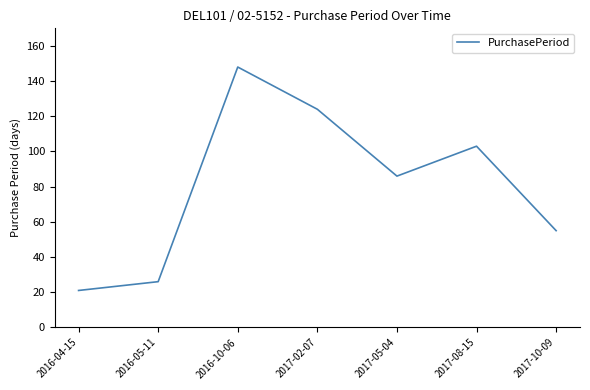

What is the sum of all values?

563